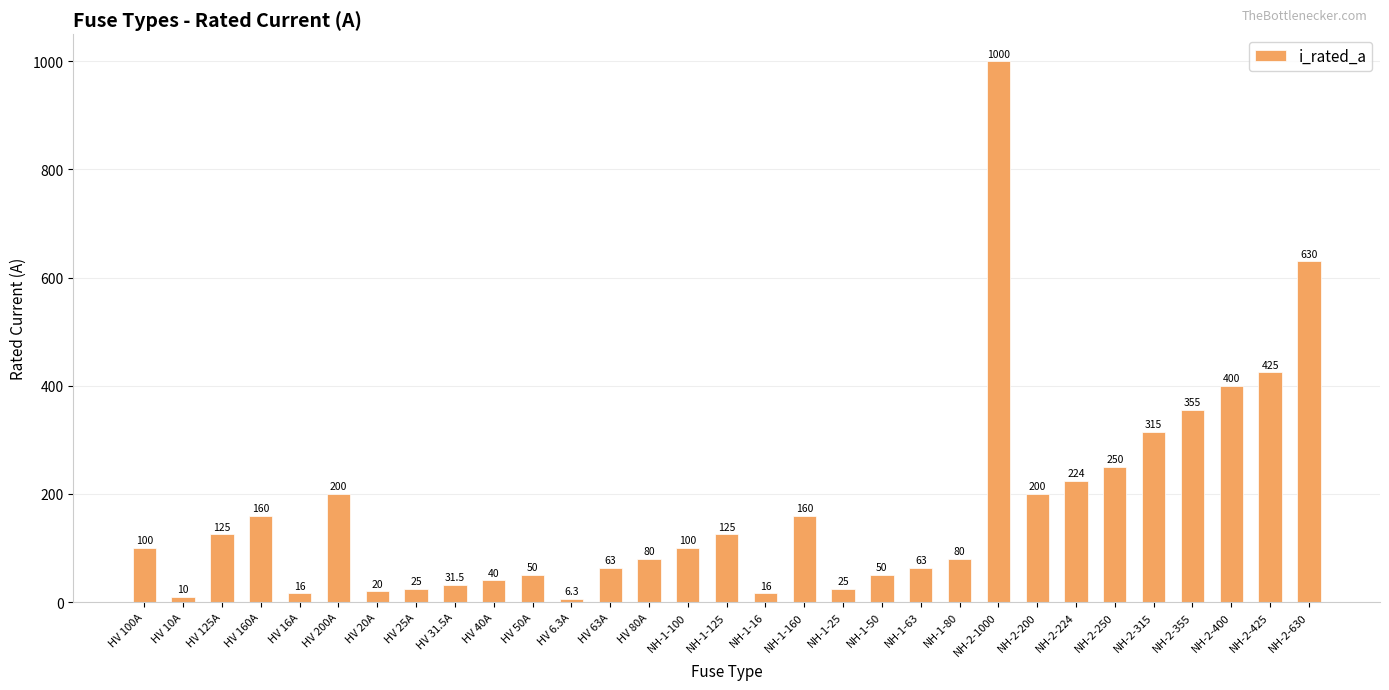

Reading left to right, what are all the values shown in this chart?

HV 100A=100.0	HV 10A=10.0	HV 125A=125.0	HV 160A=160.0	HV 16A=16.0	HV 200A=200.0	HV 20A=20.0	HV 25A=25.0	HV 31.5A=31.5	HV 40A=40.0	HV 50A=50.0	HV 6.3A=6.3	HV 63A=63.0	HV 80A=80.0	NH-1-100=100.0	NH-1-125=125.0	NH-1-16=16.0	NH-1-160=160.0	NH-1-25=25.0	NH-1-50=50.0	NH-1-63=63.0	NH-1-80=80.0	NH-2-1000=1000.0	NH-2-200=200.0	NH-2-224=224.0	NH-2-250=250.0	NH-2-315=315.0	NH-2-355=355.0	NH-2-400=400.0	NH-2-425=425.0	NH-2-630=630.0